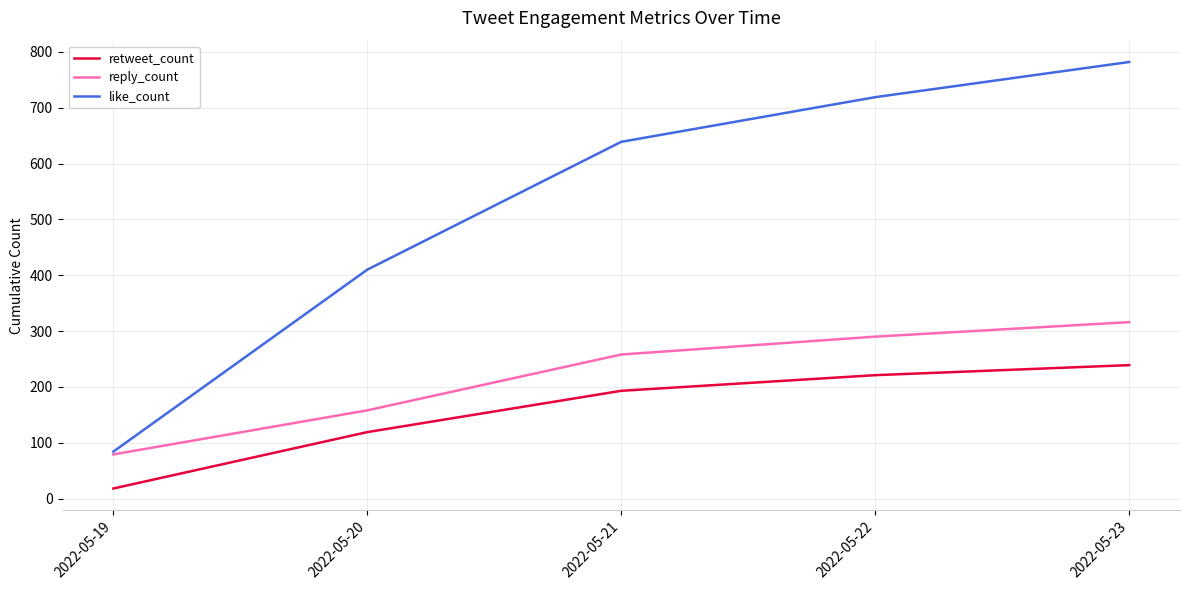

Which series changed the most between 2022-05-21 and 2022-05-22?

like_count